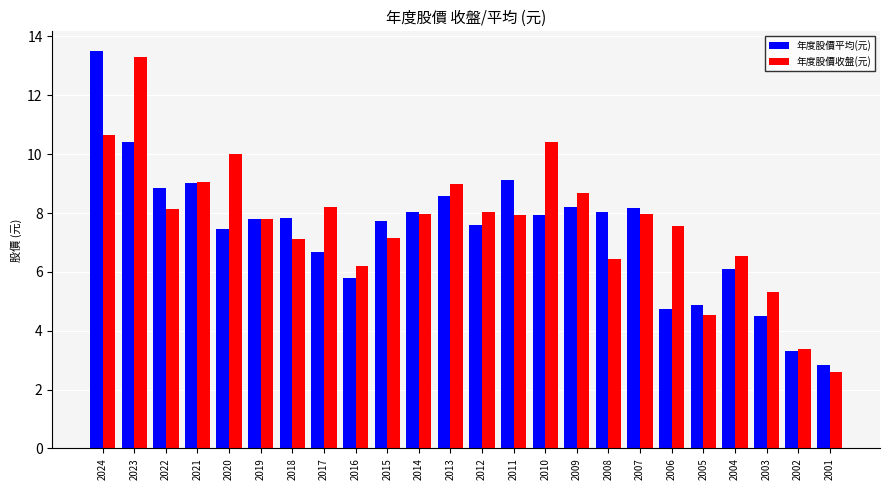

List the series in order of their overall mean, highest first.

年度股價收盤(元), 年度股價平均(元)